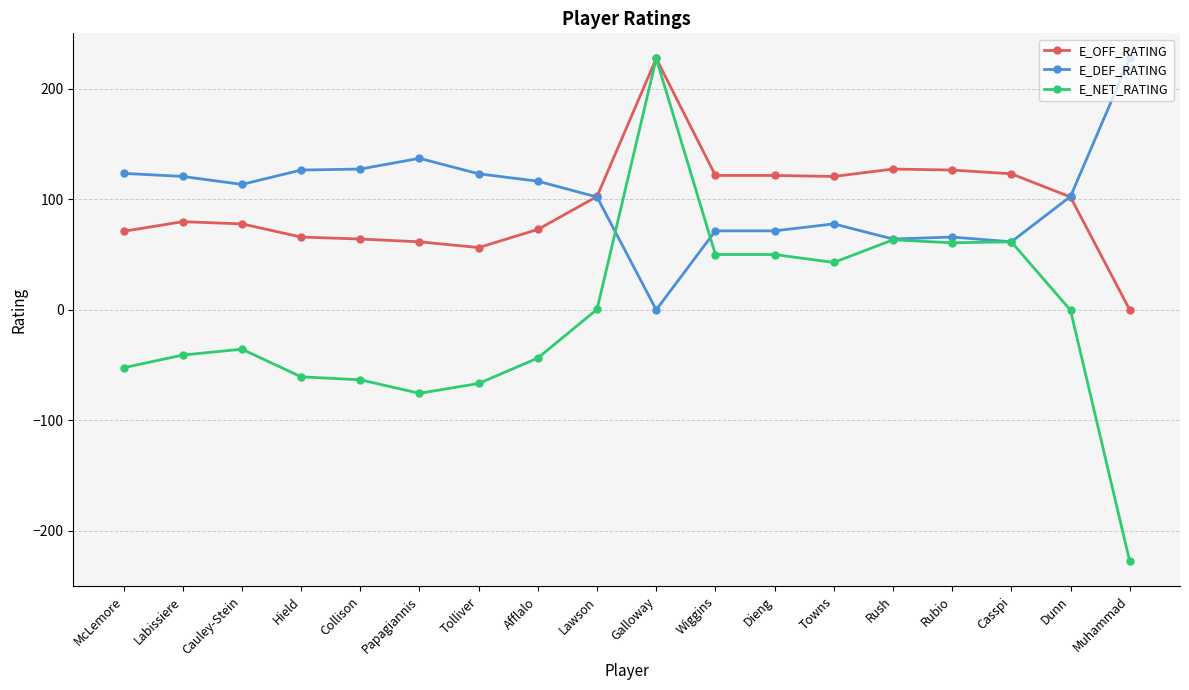

At which label does E_DEF_RATING first exceed 113?

McLemore